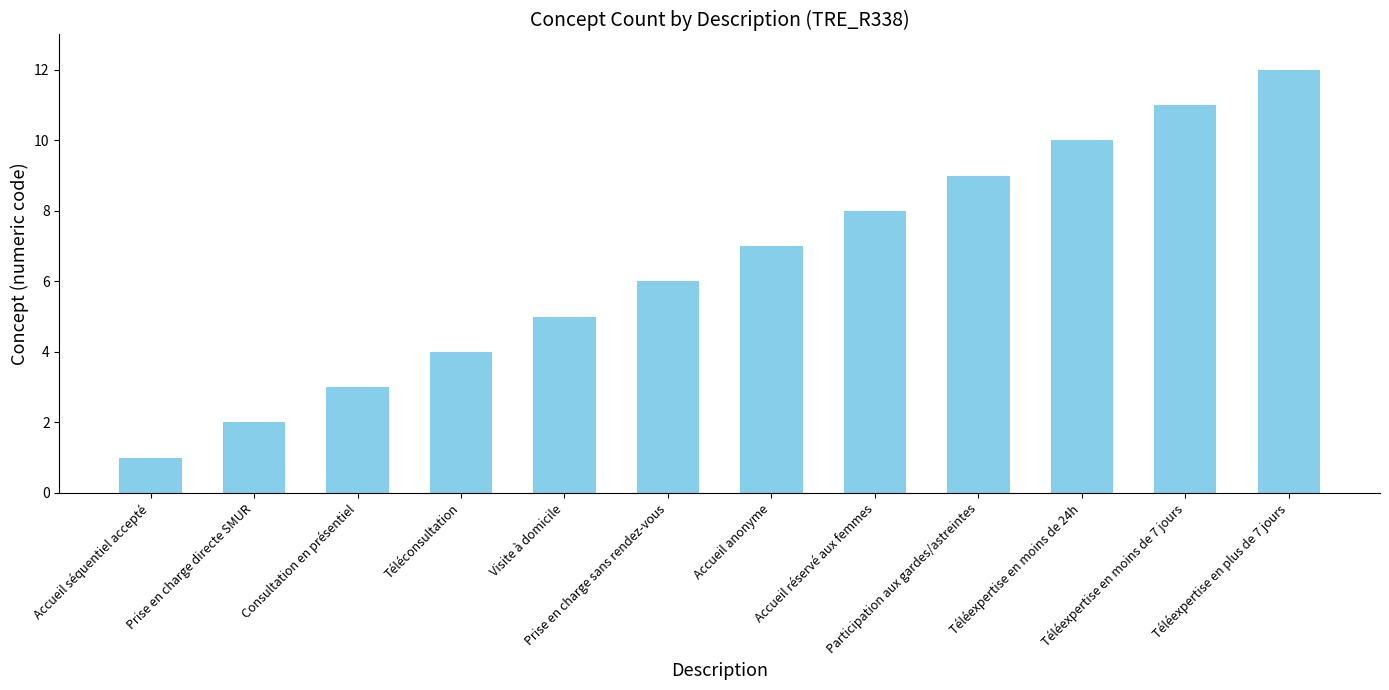

What is the difference between the maximum and minimum values?

11